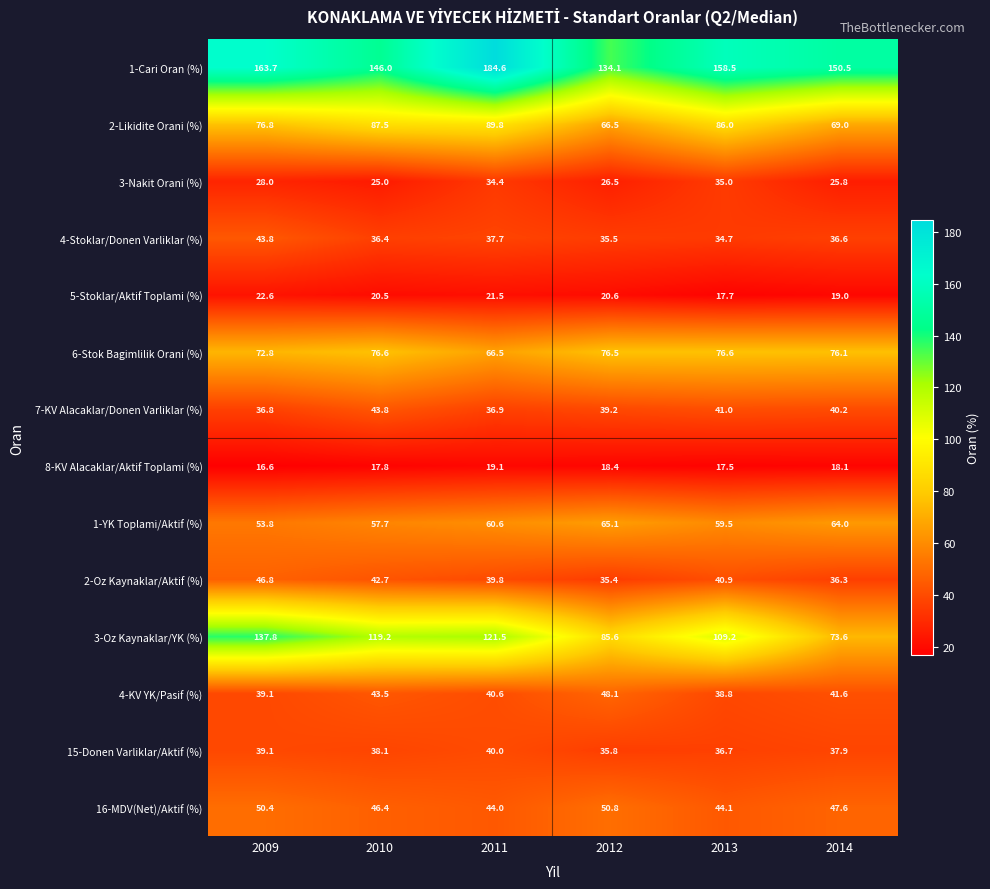

At which label does 5-Stoklar/Aktif Toplami (%) reach its peak?

2009